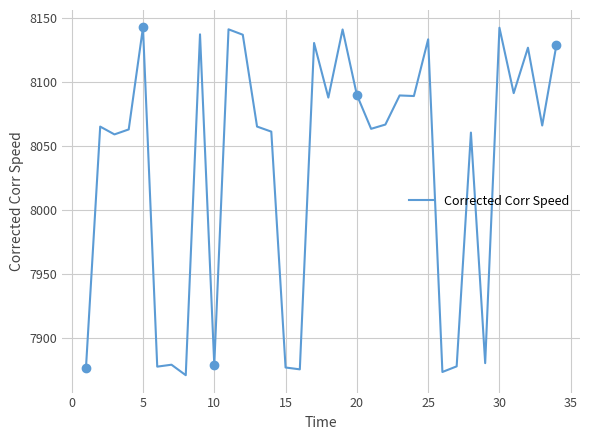

Reading left to right, extract all data points from this chart.

7876.6	8065.2	8059.1	8063.0	8142.6	7878.0	7879.5	7871.3	8137.1	7879.4	8141.1	8136.8	8065.2	8061.3	7877.3	7875.9	8130.4	8087.8	8140.9	8089.9	8063.4	8066.8	8089.5	8089.0	8133.2	7873.8	7878.2	8060.5	7880.7	8142.3	8091.3	8126.7	8066.0	8129.1